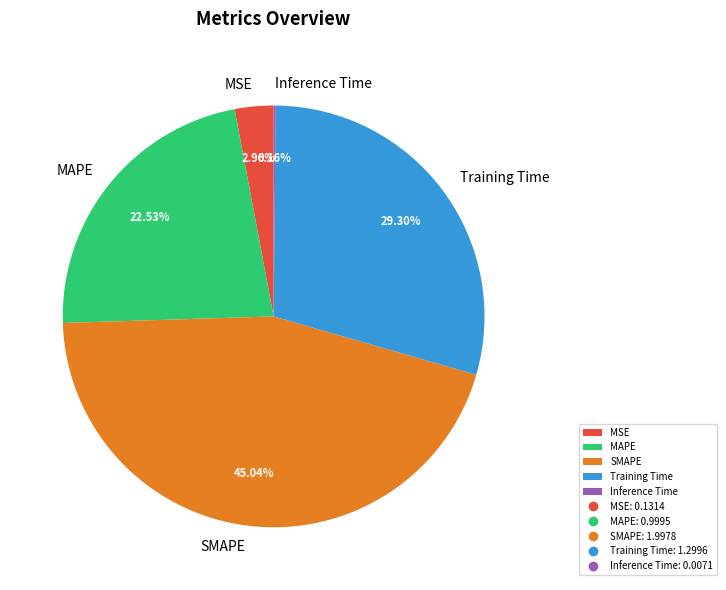

To the nearest percent, what is the combined percentage of MSE and Training Time?

32%